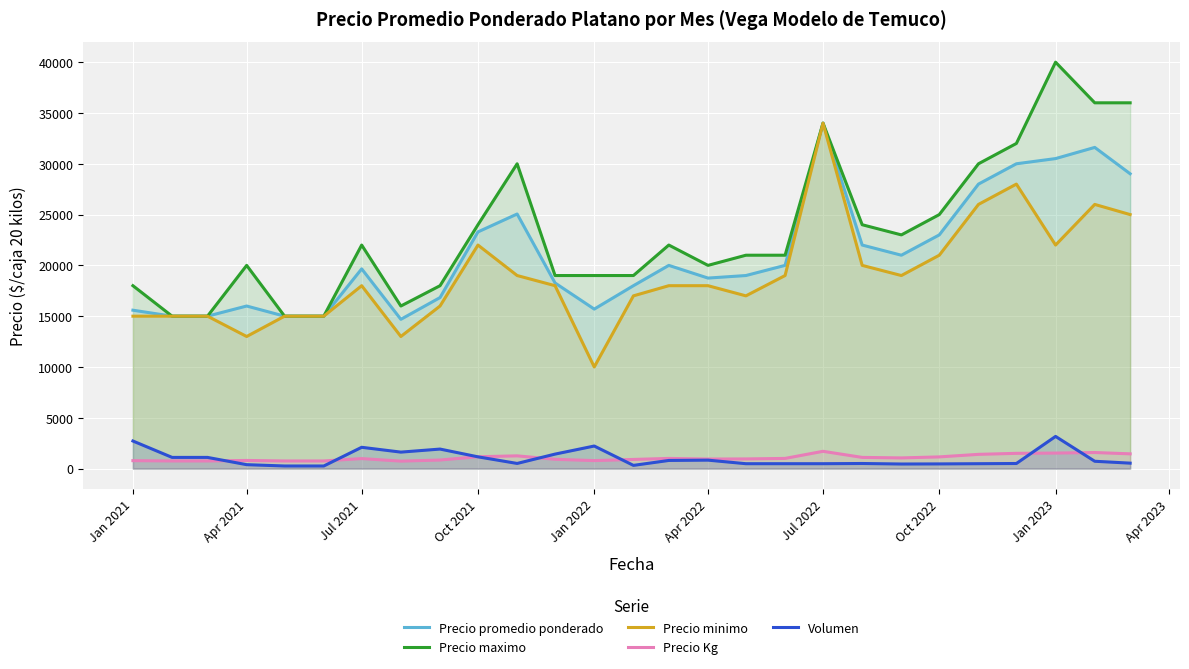

Between Jul 2022 and Oct 2022, which series saw the biggest shift?

Precio minimo